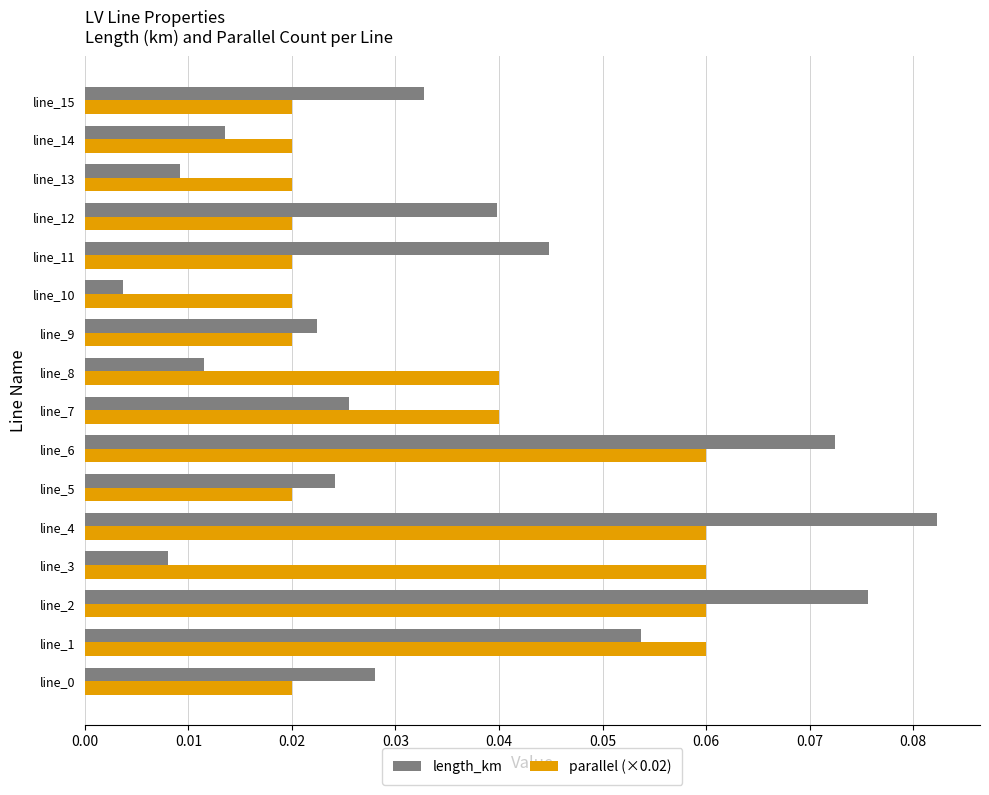

The parallel (×0.02) series shows 0.0 at line_6. True or false?

False